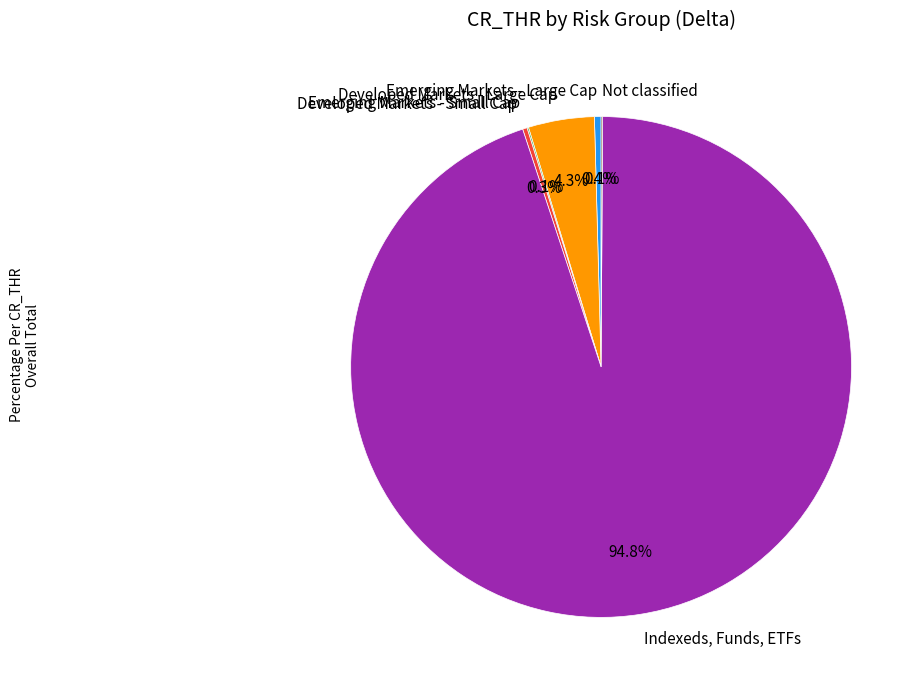

What is the largest slice in the pie chart?

Indexeds, Funds, ETFs